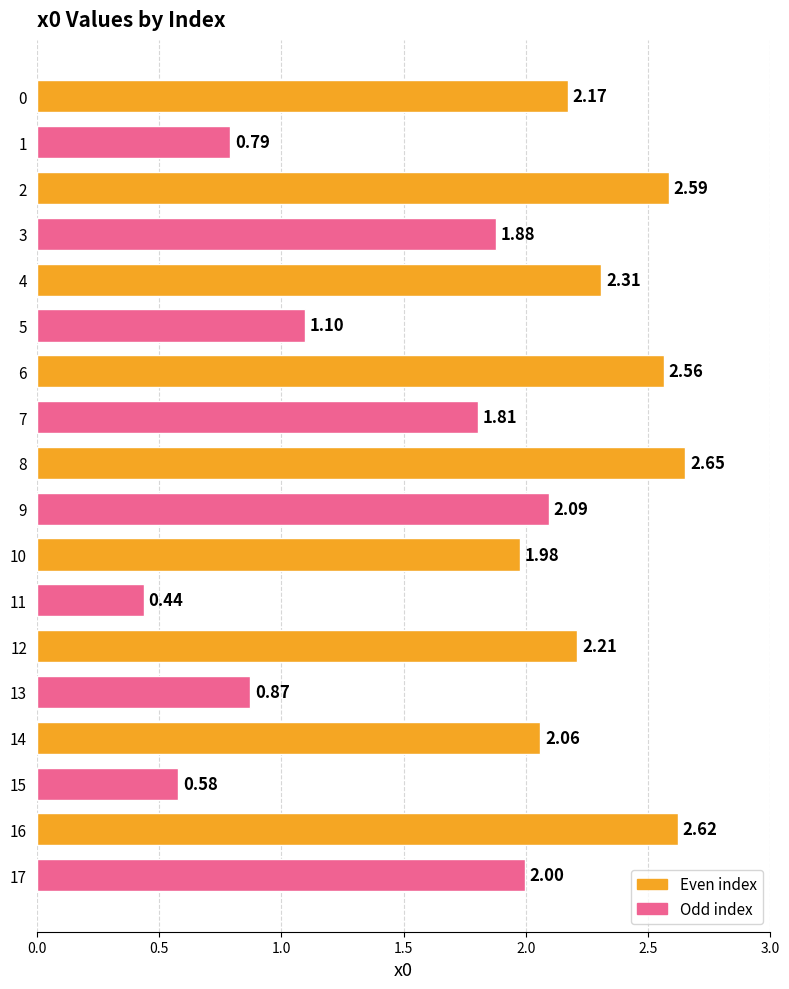

List the labels in order of value, largest first.

8, 16, 2, 6, 4, 12, 0, 9, 14, 17, 10, 3, 7, 5, 13, 1, 15, 11